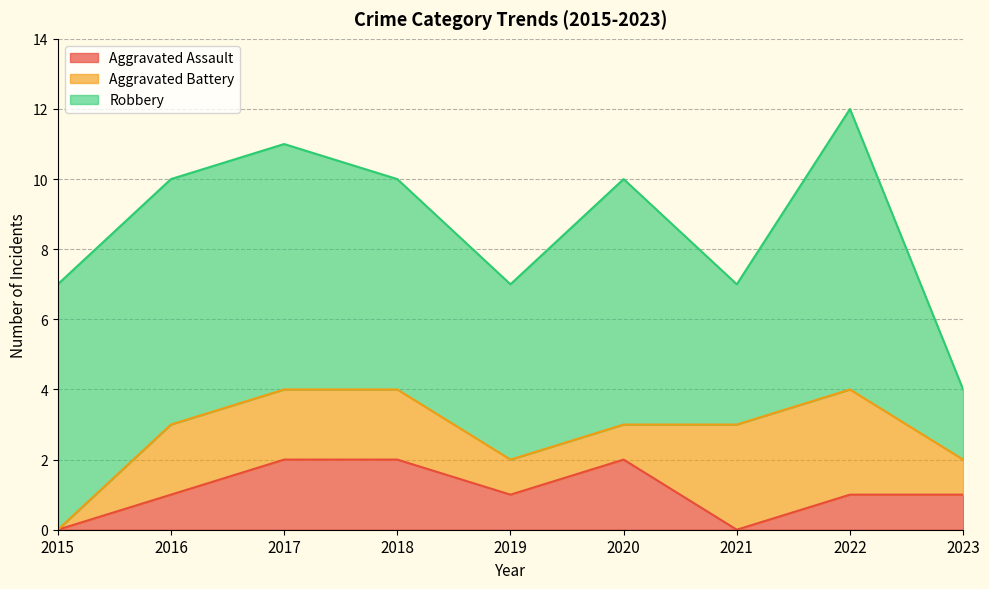

How many positive values does the Aggravated Assault series have?

7